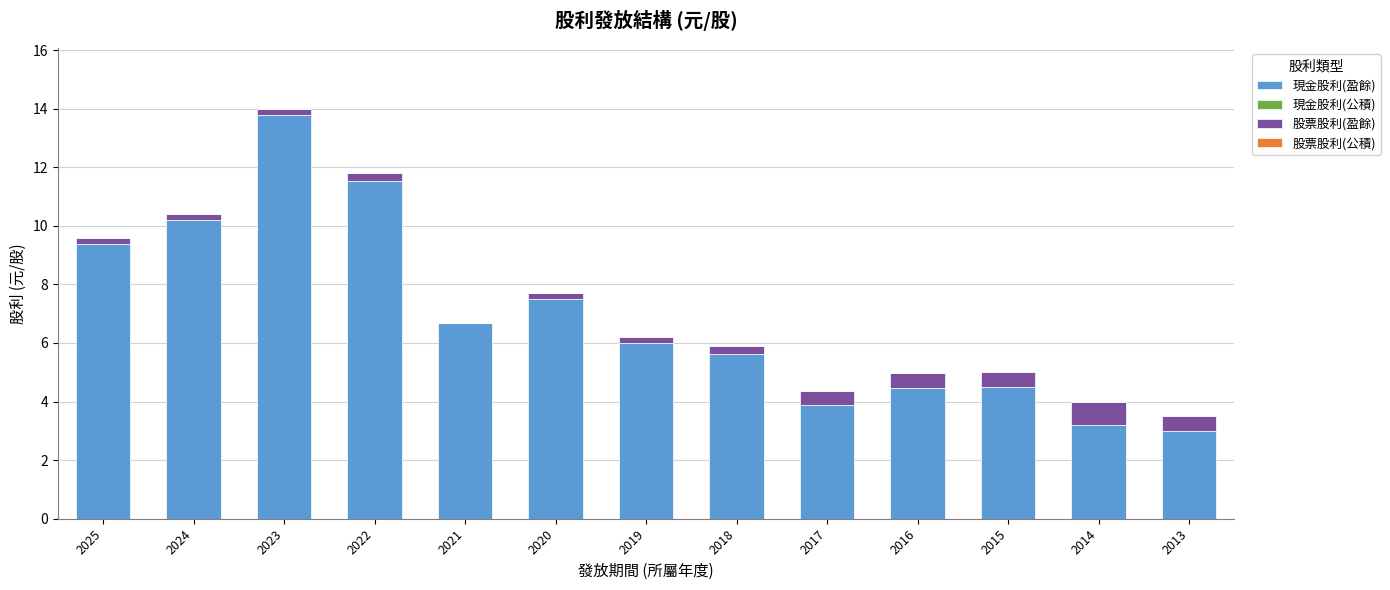

Reading right to left, list the values for the 現金股利(盈餘) series.

2013=3.0	2014=3.2	2015=4.5	2016=4.5	2017=3.9	2018=5.6	2019=6.0	2020=7.5	2021=6.7	2022=11.5	2023=13.8	2024=10.2	2025=9.4